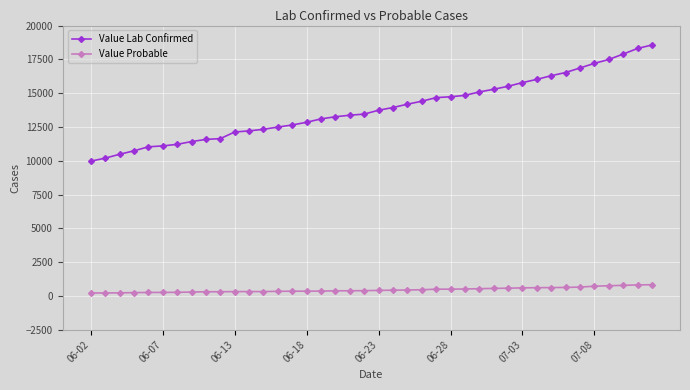

How many data points does each series have?

40